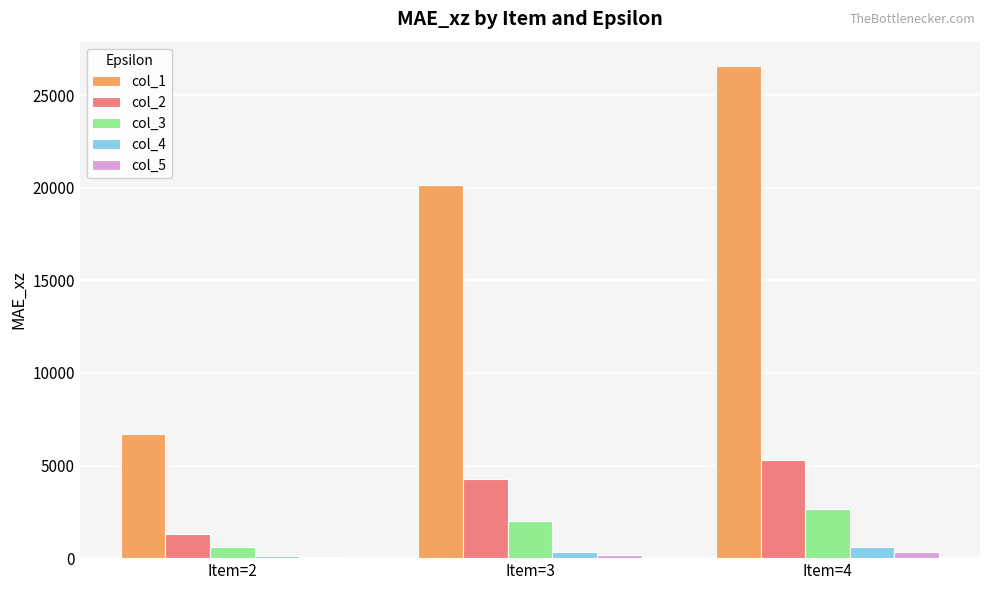

Which series has the largest range (max minus min)?

col_1